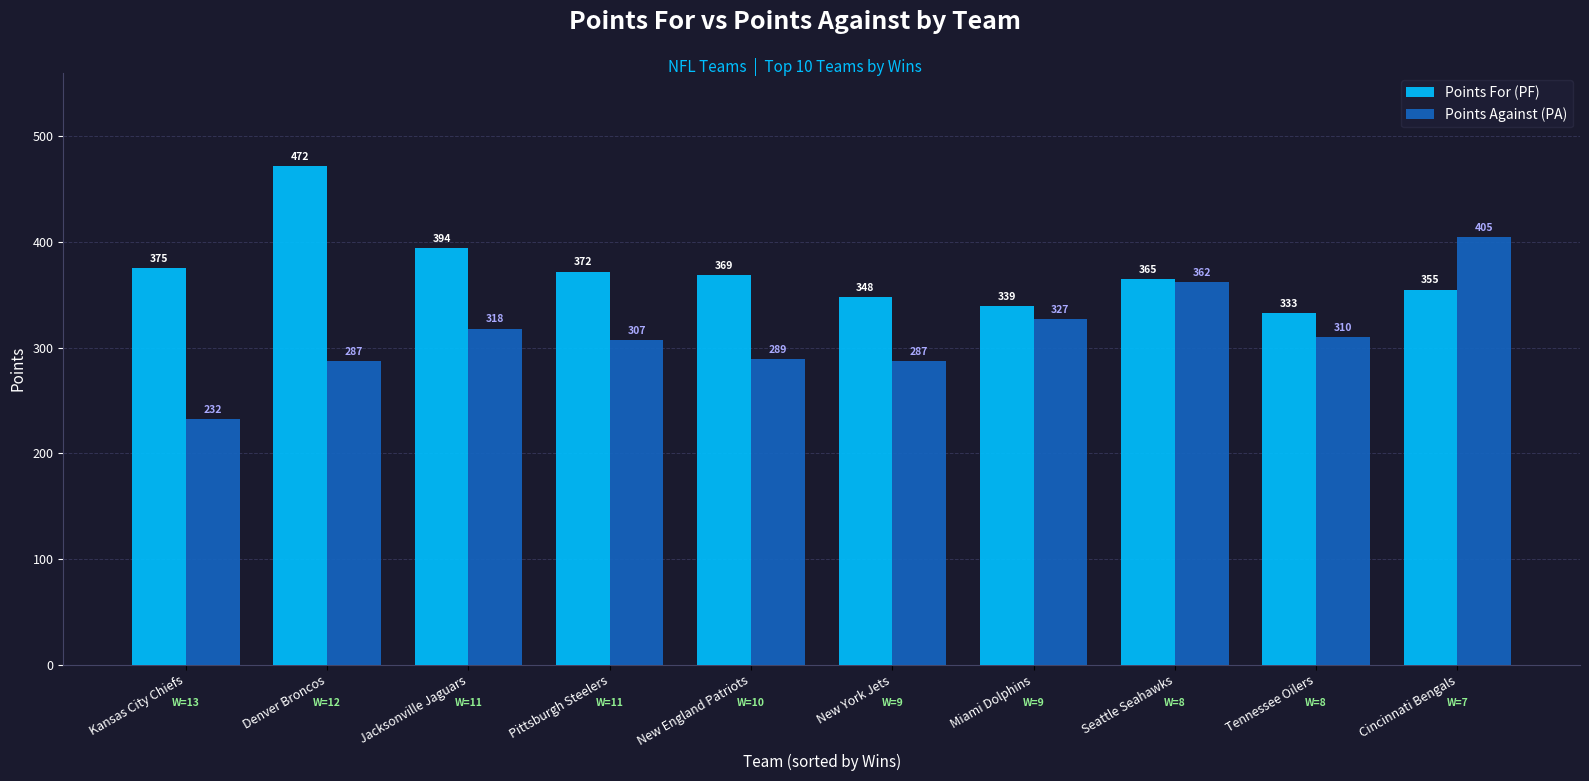

At which category is the sum across all series the highest?

Cincinnati Bengals